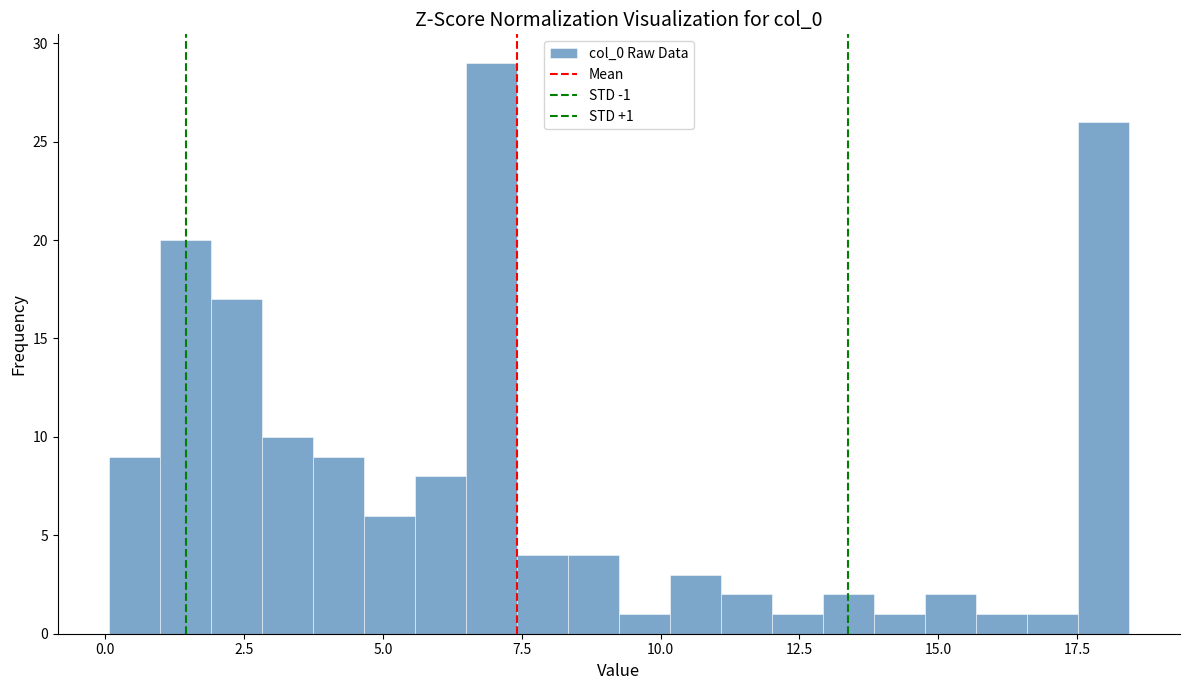

Read against the x-axis, roughly where is the centre of the tallest bar?

7.0